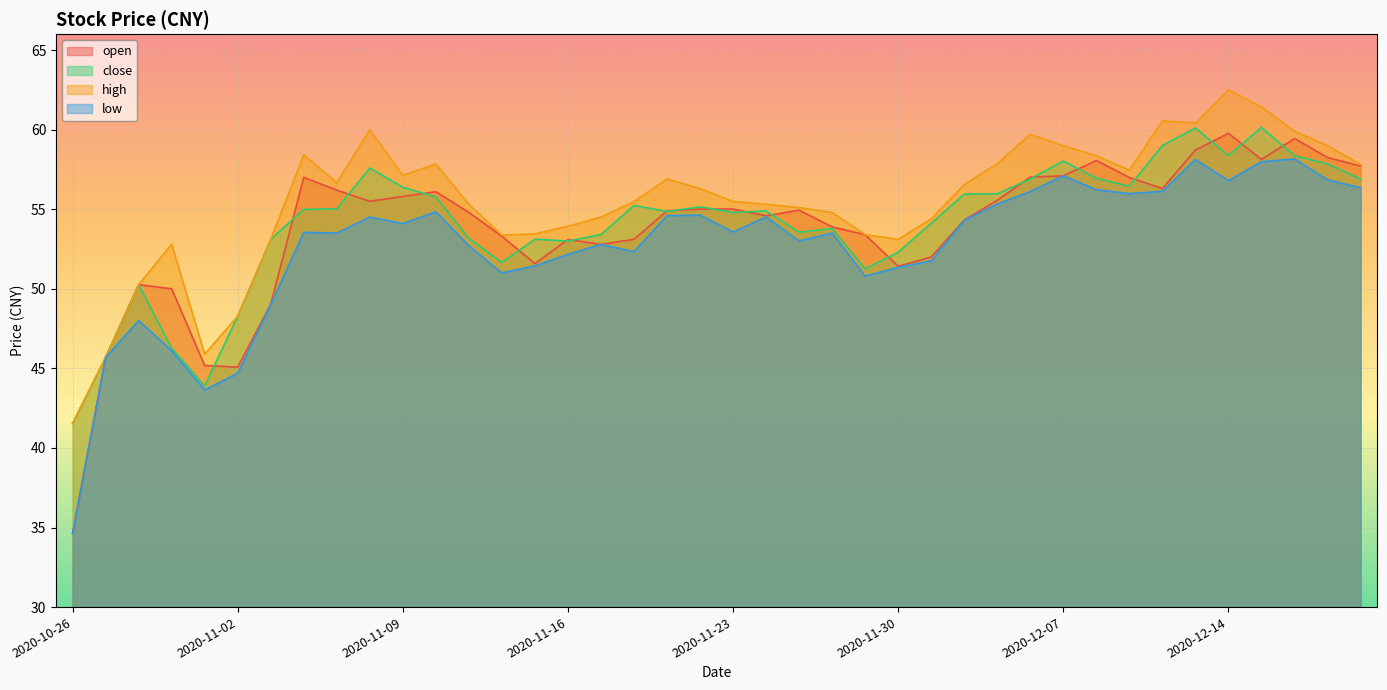

Which series has the largest total across all categories?

high